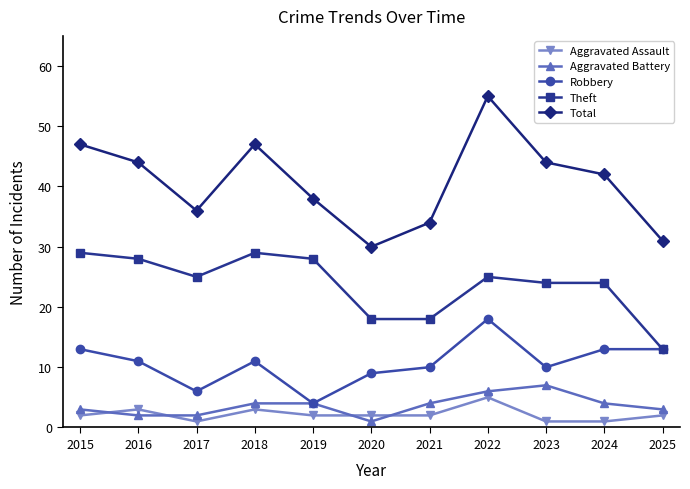

What is the average value of the Aggravated Assault series?

2